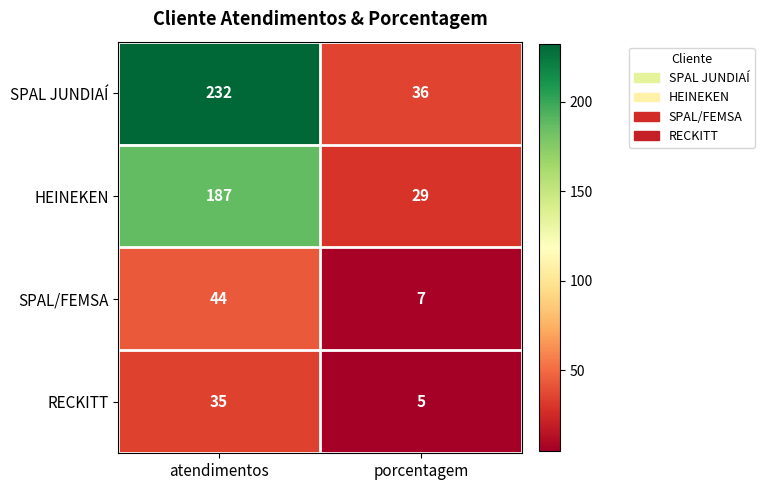

What is the greatest value displayed?

232